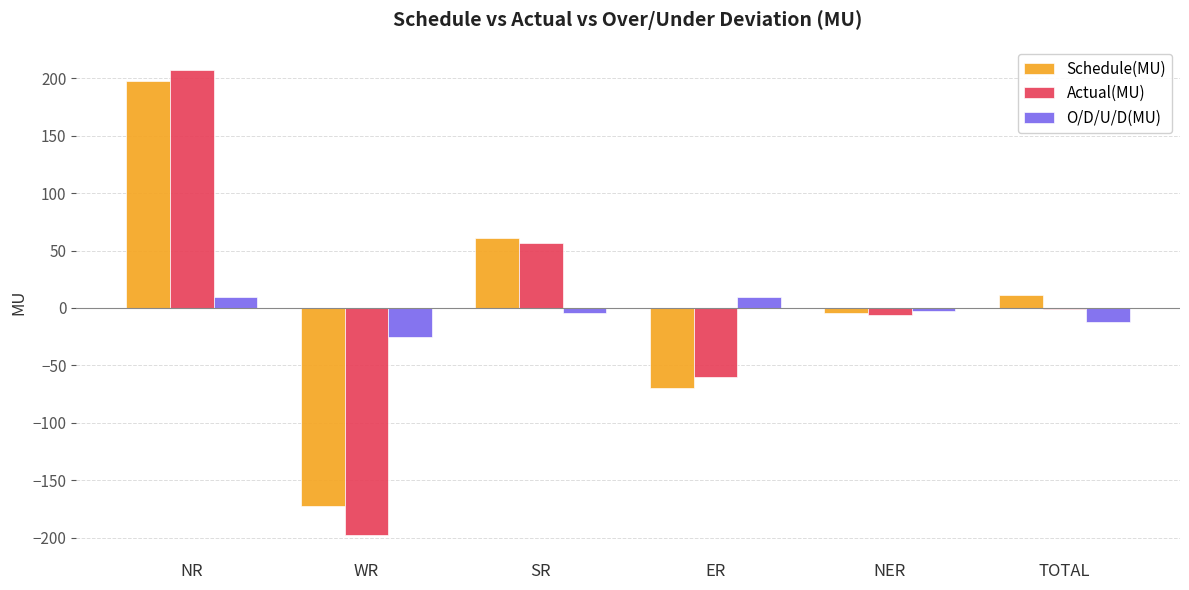

What is the sum of the O/D/U/D(MU) values at TOTAL and WR?

-37.3